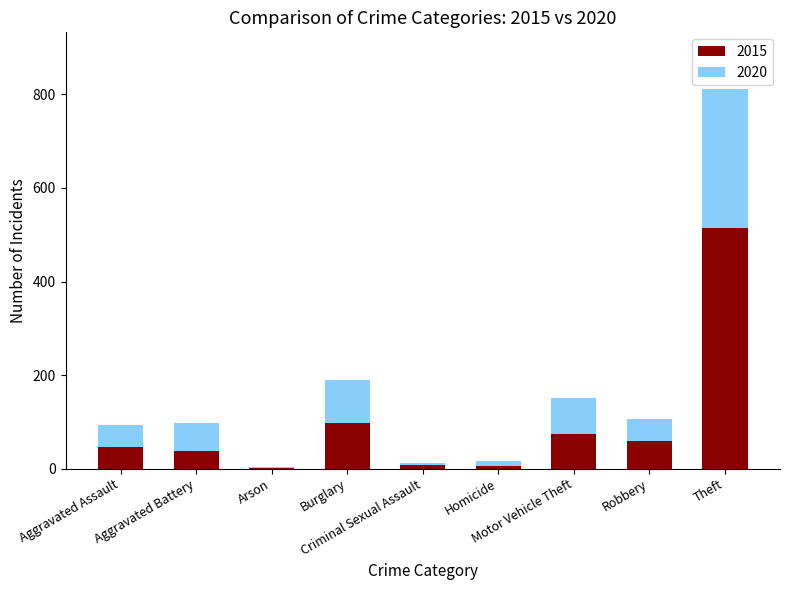

What is the sum of all 2015 values?

845